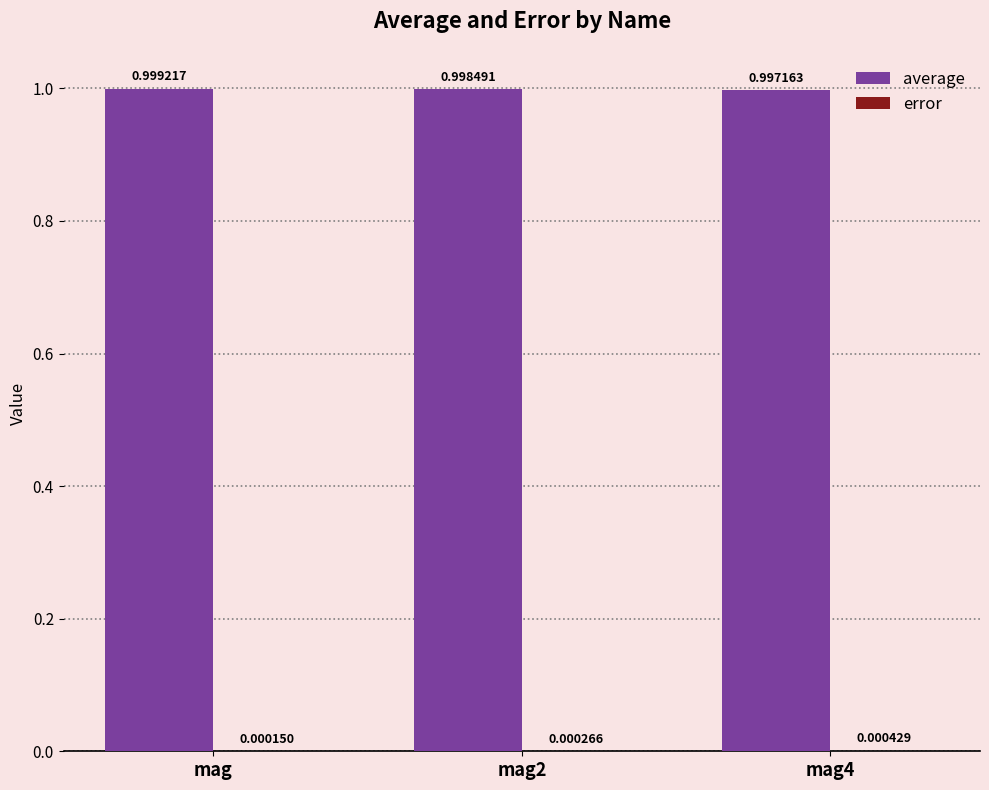

Which series has the largest total across all categories?

average